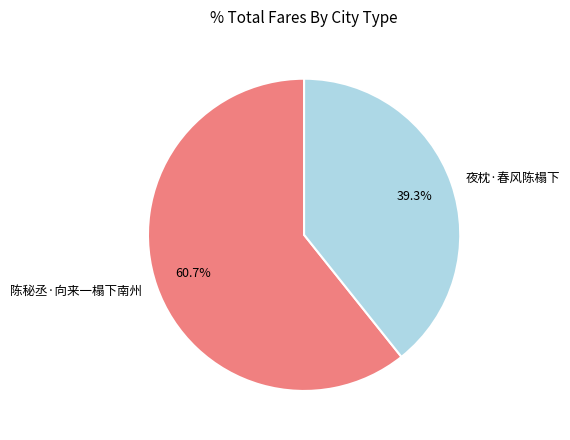

What is the smallest slice in the pie chart?

夜枕·春风陈榻下